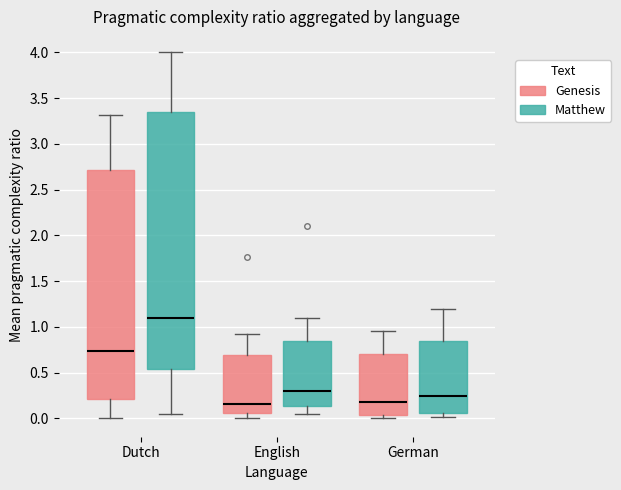

Reading left to right, transcribe this box plot: for each box, give where its median line is, the range the box spans, and where its two whiskers end, as read against the y-axis. The values are not printed on the chart, so give them approximately, as read against the axis.

Dutch (Genesis): median 0.75, box 0.20 to 2.70, whiskers 0.00 to 3.30
Dutch (Matthew): median 1.10, box 0.55 to 3.35, whiskers 0.05 to 4.00
English (Genesis): median 0.15, box 0.05 to 0.70, whiskers 0.00 to 0.90
English (Matthew): median 0.30, box 0.15 to 0.85, whiskers 0.05 to 1.10
German (Genesis): median 0.20, box 0.05 to 0.70, whiskers 0.00 to 0.95
German (Matthew): median 0.25, box 0.05 to 0.85, whiskers 0.00 to 1.20